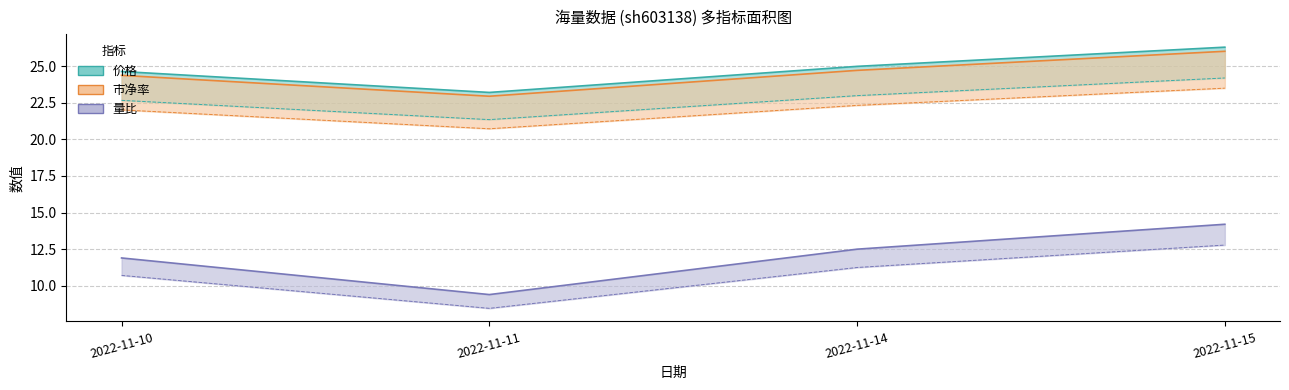

True or false: 量比 has more than 1 points higher than both neighbors.

False